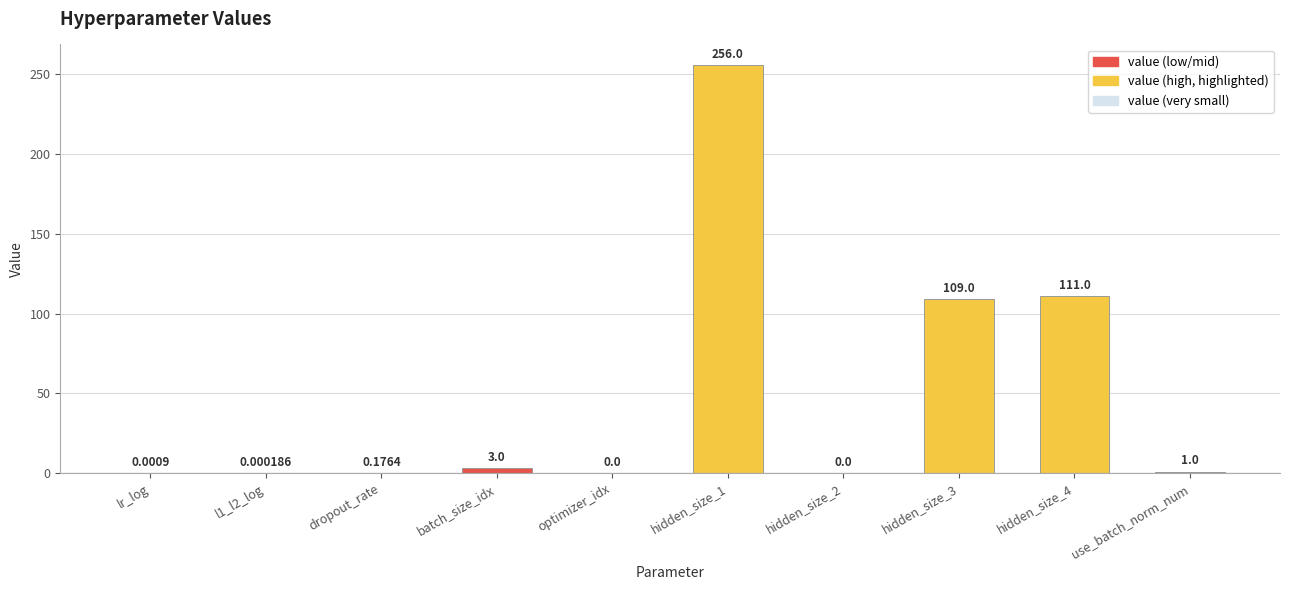

The chart shows a value of 256.0 at hidden_size_1. True or false?

True